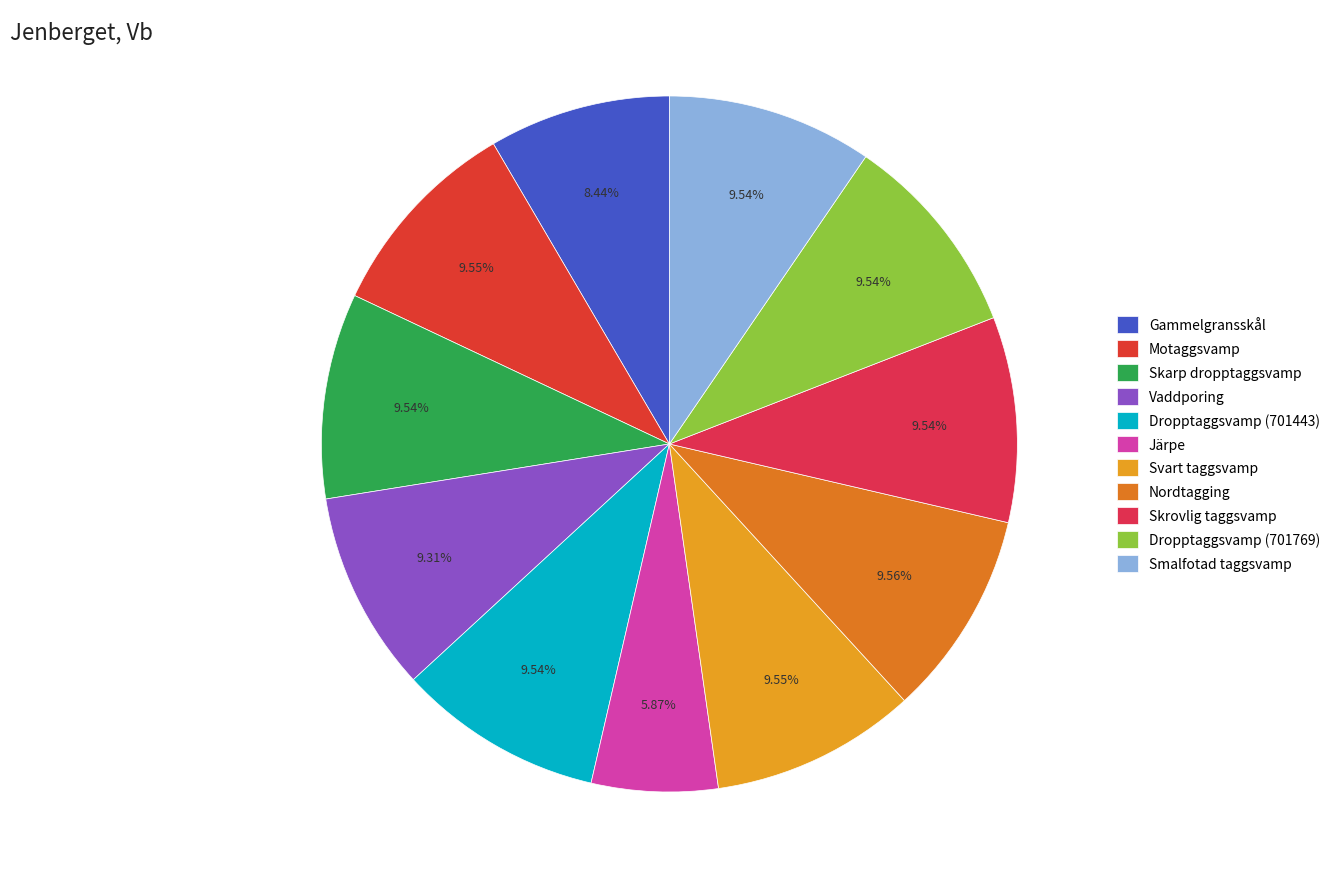

Between Smalfotad taggsvamp and Skarp dropptaggsvamp, which is larger?

Skarp dropptaggsvamp